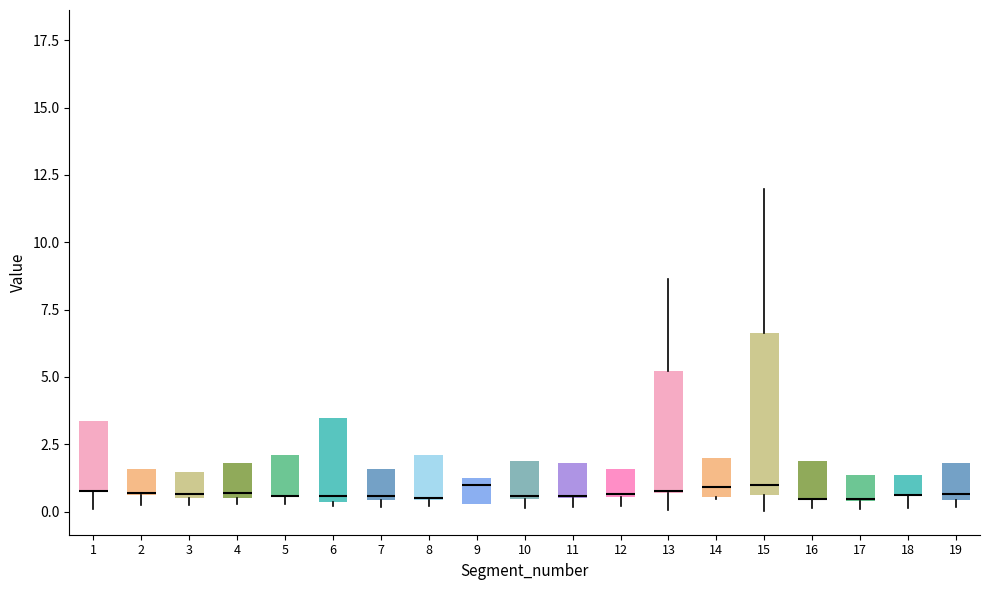

Reading left to right, read every box against the y-axis: the position of its median line, the range the box covers, and the ends of its whiskers. The values are not printed on the chart, so give them approximately, as read against the axis.

1: median 1.0 (drawn on the box's lower edge), box 0.5 to 3.5, whiskers 0.0 to 3.5
2: median 0.5 (drawn on the box's lower edge), box 0.5 to 1.5, whiskers 0.0 to 1.5
3: median 0.5 (just above the box's lower edge), box 0.5 to 1.5, whiskers 0.0 to 1.5
4: median 0.5 (just above the box's lower edge), box 0.5 to 2.0, whiskers 0.5 (just below the box's lower edge) to 2.0
5: median 0.5 (drawn on the box's lower edge), box 0.5 to 2.0, whiskers 0.5 (just below the box's lower edge) to 2.0
6: median 0.5 (just above the box's lower edge), box 0.5 to 3.5, whiskers 0.0 to 3.5
7: median 0.5, box 0.5 to 1.5, whiskers 0.0 to 1.5
8: median 0.5 (drawn on the box's lower edge), box 0.5 to 2.0, whiskers 0.0 to 2.0
9: median 1.0, box 0.5 to 1.5, whiskers 0.5 to 1.5
10: median 0.5, box 0.5 to 2.0, whiskers 0.0 to 2.0
11: median 0.5 (drawn on the box's lower edge), box 0.5 to 2.0, whiskers 0.0 to 2.0
12: median 0.5, box 0.5 to 1.5, whiskers 0.0 to 1.5
13: median 1.0, box 0.5 to 5.0, whiskers 0.0 to 8.5
14: median 1.0, box 0.5 to 2.0, whiskers 0.5 to 2.0
15: median 1.0, box 0.5 to 6.5, whiskers 0.0 to 12.0
16: median 0.5 (drawn on the box's lower edge), box 0.5 to 2.0, whiskers 0.0 to 2.0
17: median 0.5 (drawn on the box's lower edge), box 0.5 to 1.5, whiskers 0.0 to 1.5
18: median 0.5 (drawn on the box's lower edge), box 0.5 to 1.5, whiskers 0.0 to 1.5
19: median 0.5 (just above the box's lower edge), box 0.5 to 2.0, whiskers 0.0 to 2.0